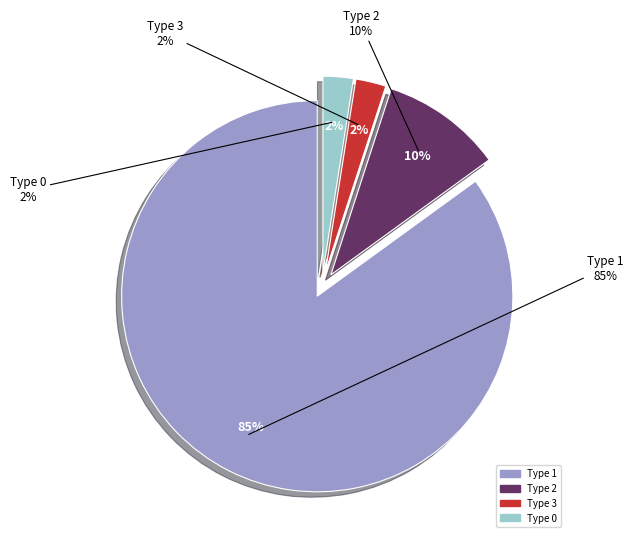

What is the largest slice in the pie chart?

1